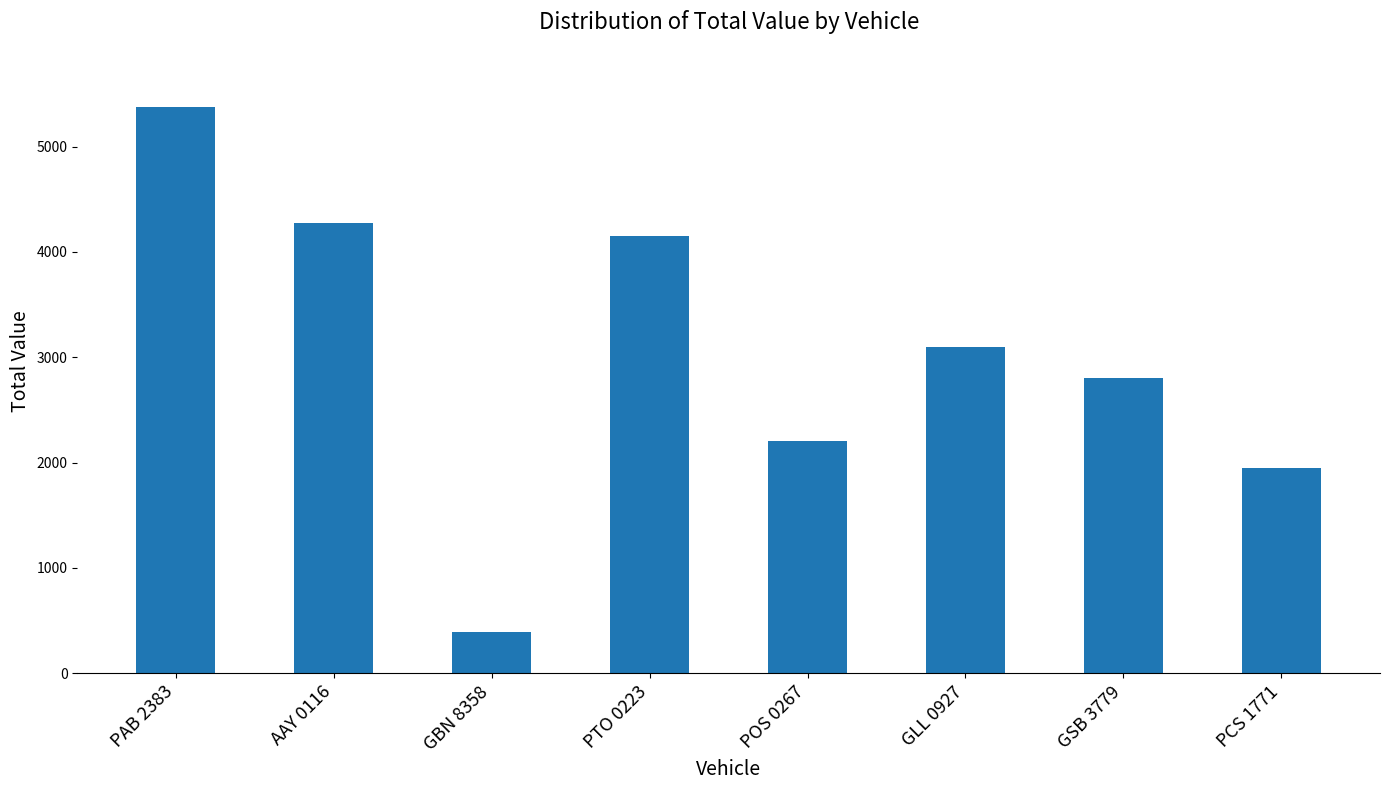

What is the greatest value displayed?

5380